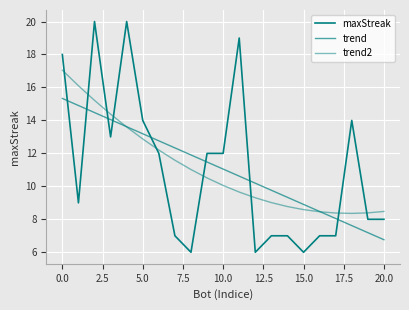

Does the chart display data point markers on the line(s)?

No